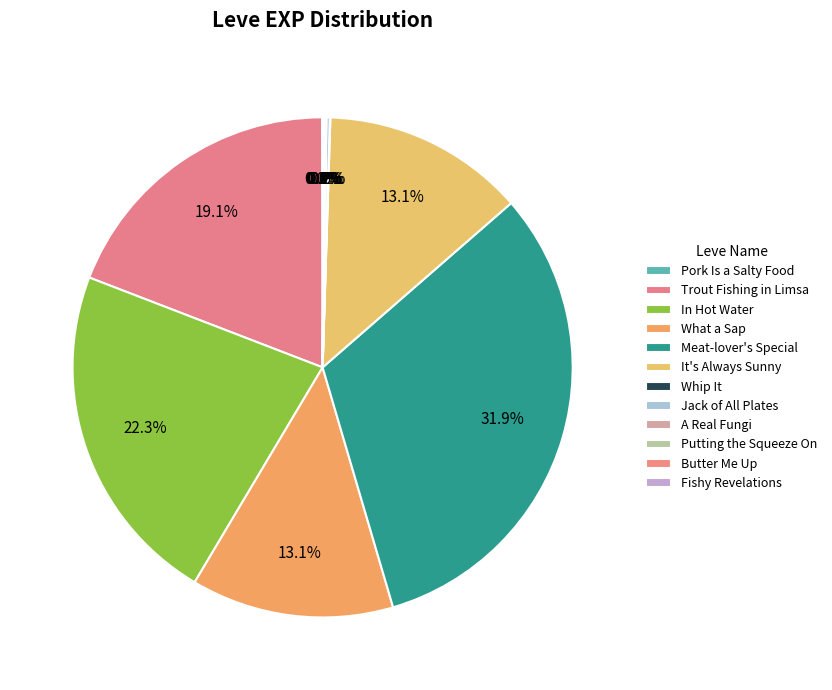

Count the number of slices in the pie.

12